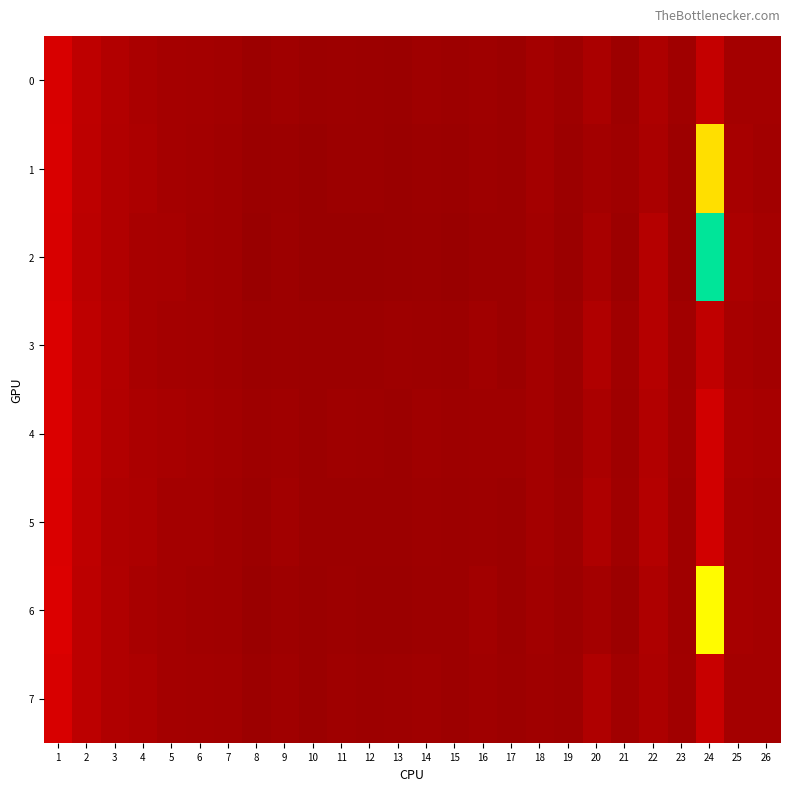

At how many categories does at least one series exceed 0?

26